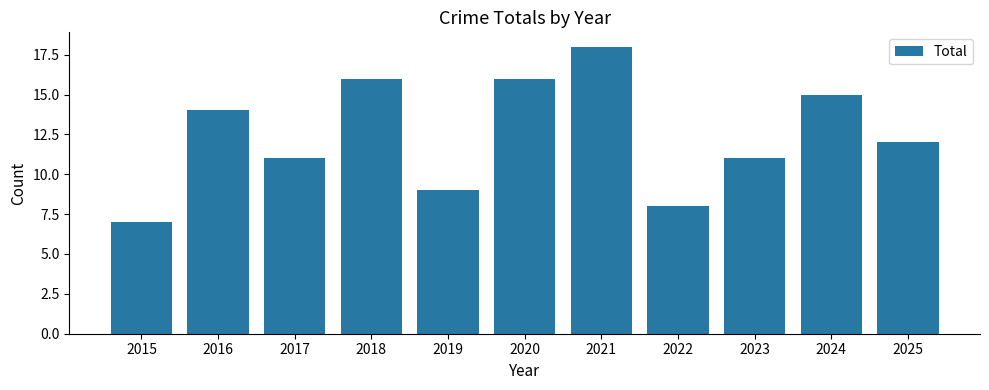

How many data points does each series have?

11